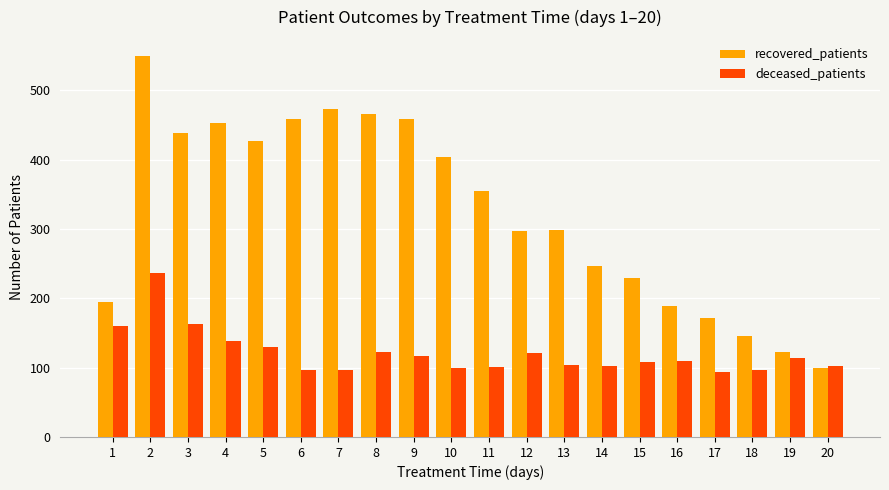

The deceased_patients series shows 53 at 18. True or false?

False